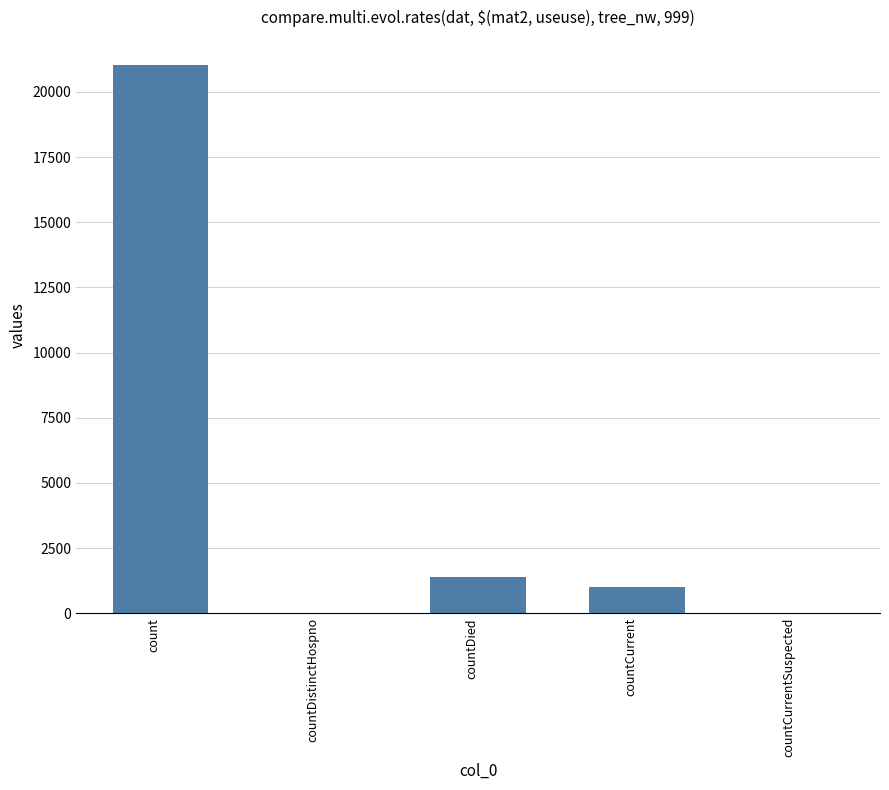

At which label does the data first exceed 1006?

count